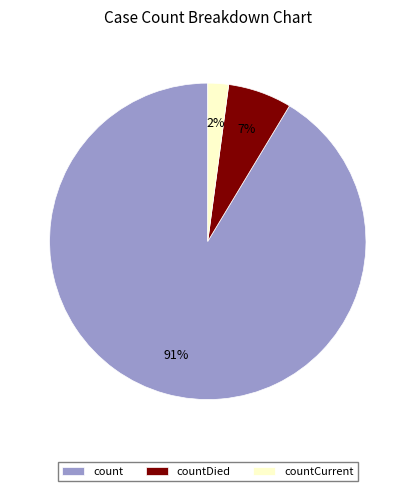

Which has a higher value, count or countDied?

count